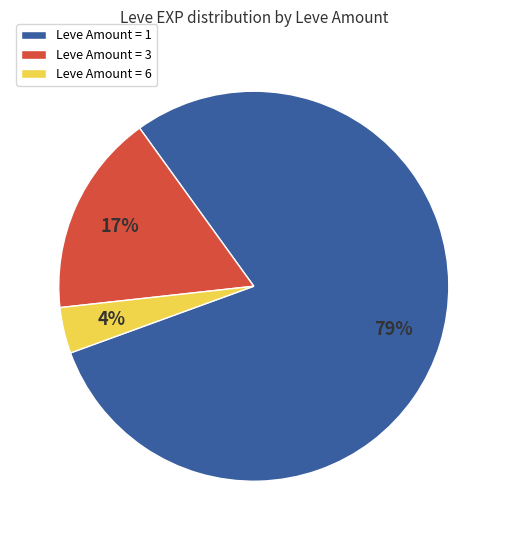

To the nearest percent, what percentage of the pie is Leve Amount = 6?

4%